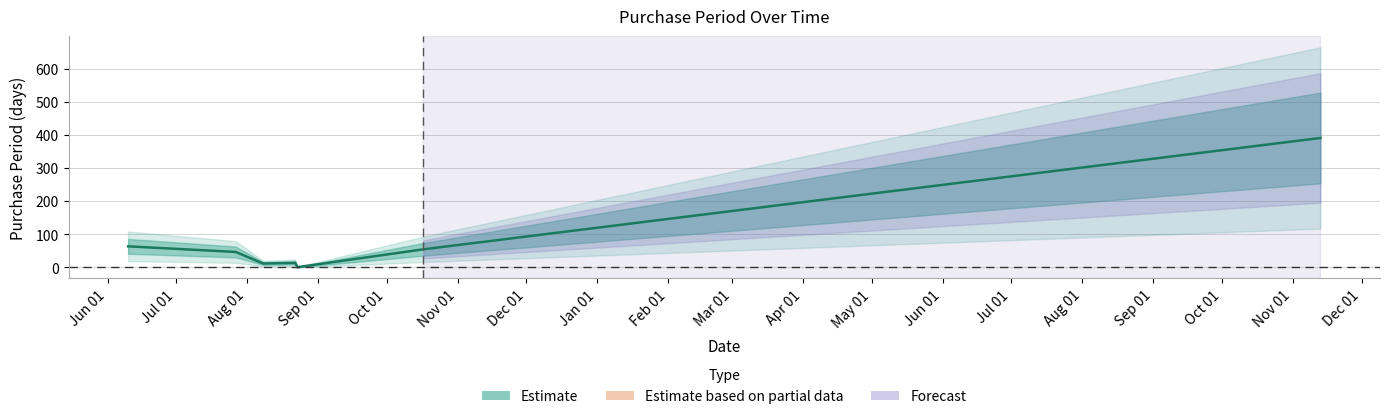

Does the chart display data point markers on the line(s)?

No